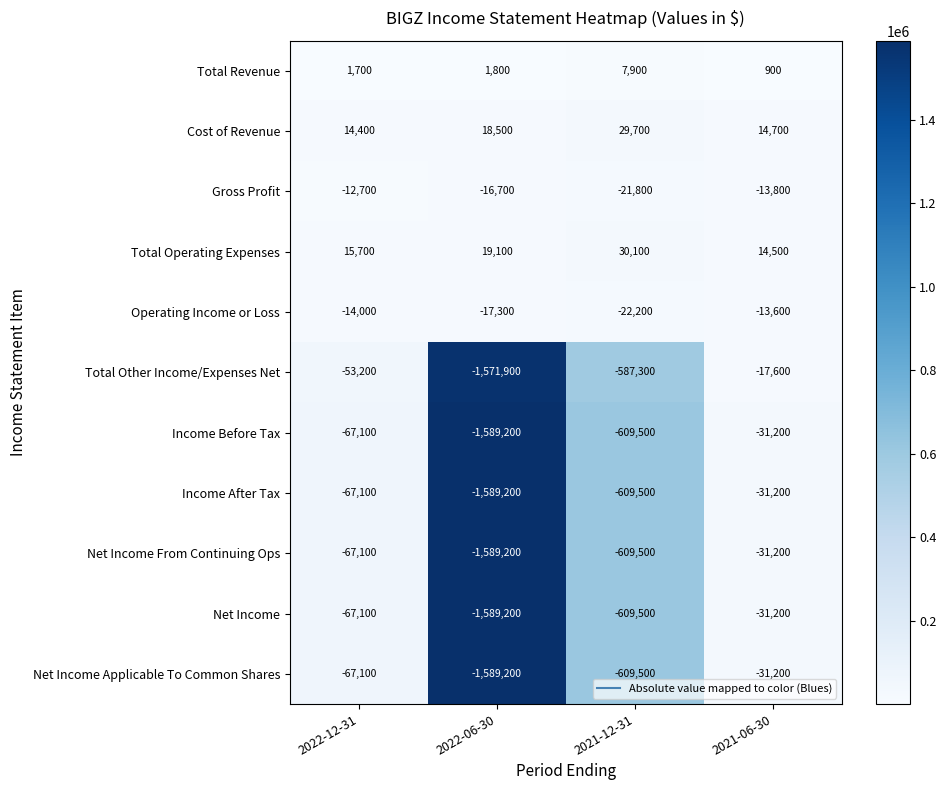

Between 2022-06-30 and 2021-12-31, which series saw the biggest shift?

Total Other Income/Expenses Net